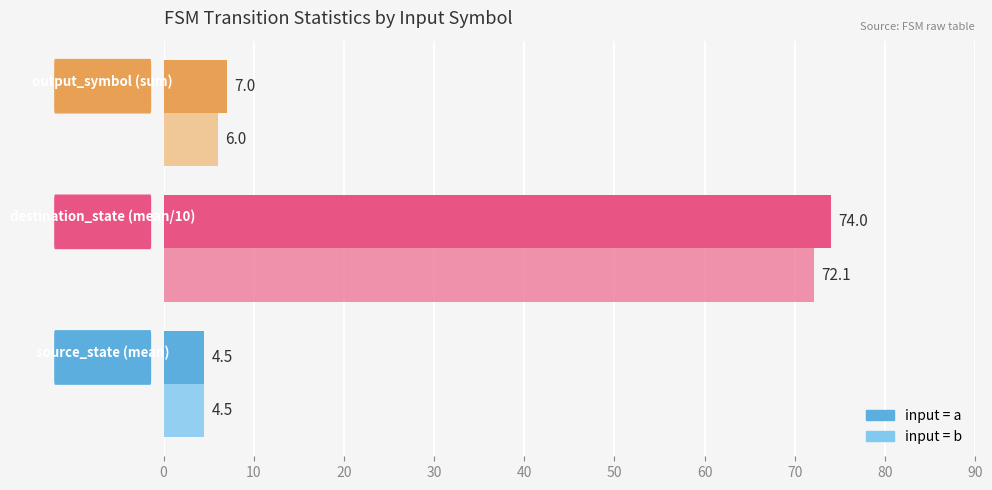

What is the smallest value displayed?

4.5